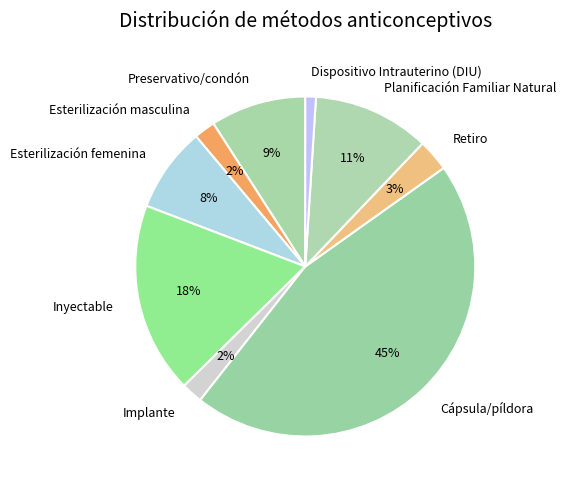

To the nearest percent, what is the difference between the largest and smallest slice percentages?

44%